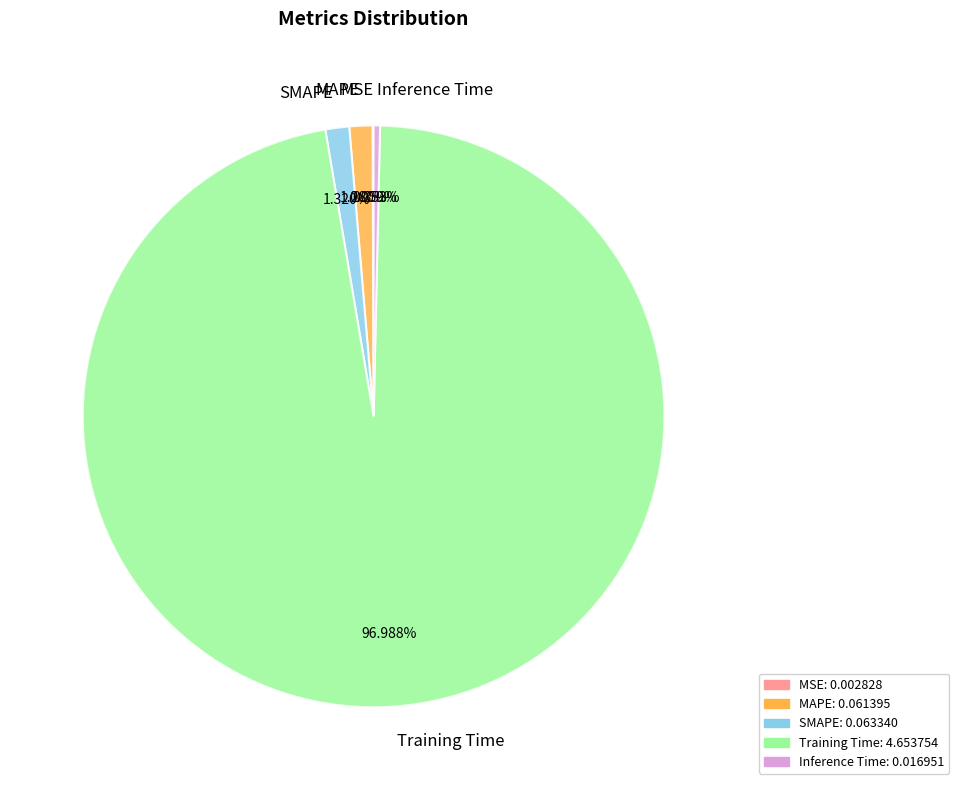

Between Inference Time and MAPE, which is larger?

MAPE